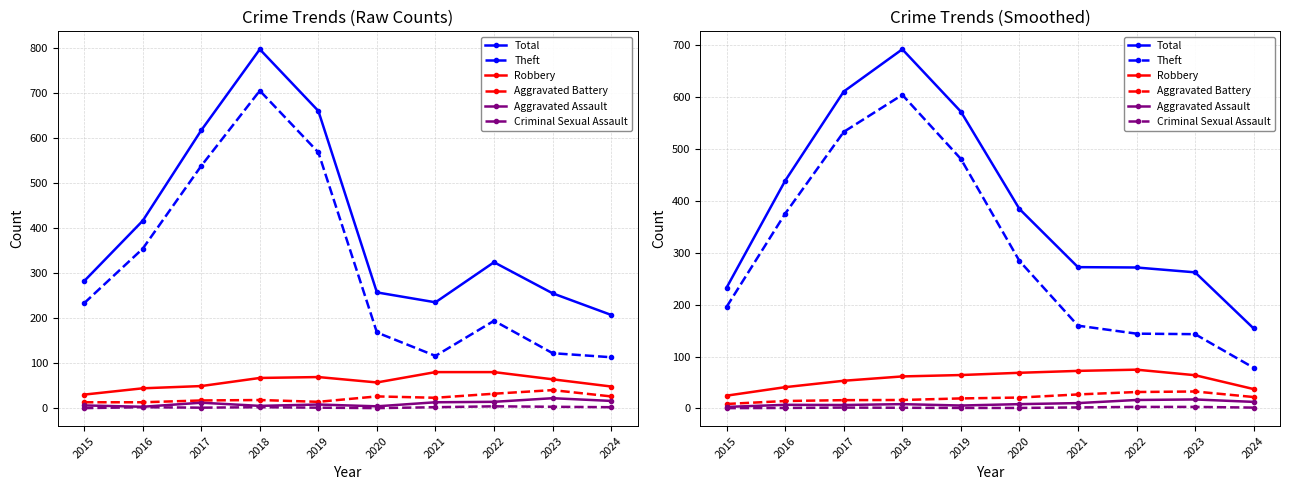

At which category is the sum across all series the highest?

2018